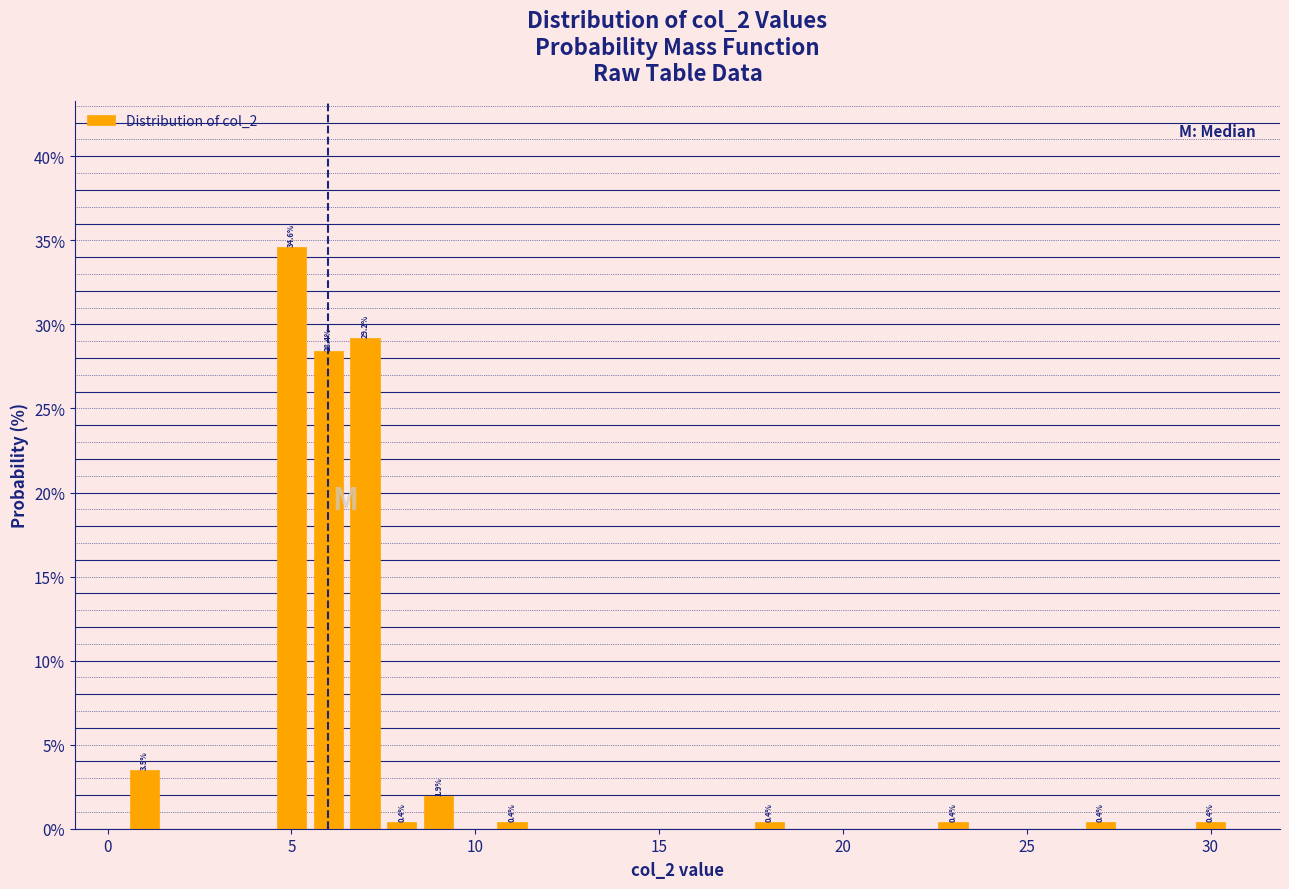

Around what value on the x-axis is the tallest bar? Give the approximate position of its centre, as read against the axis.

5.0